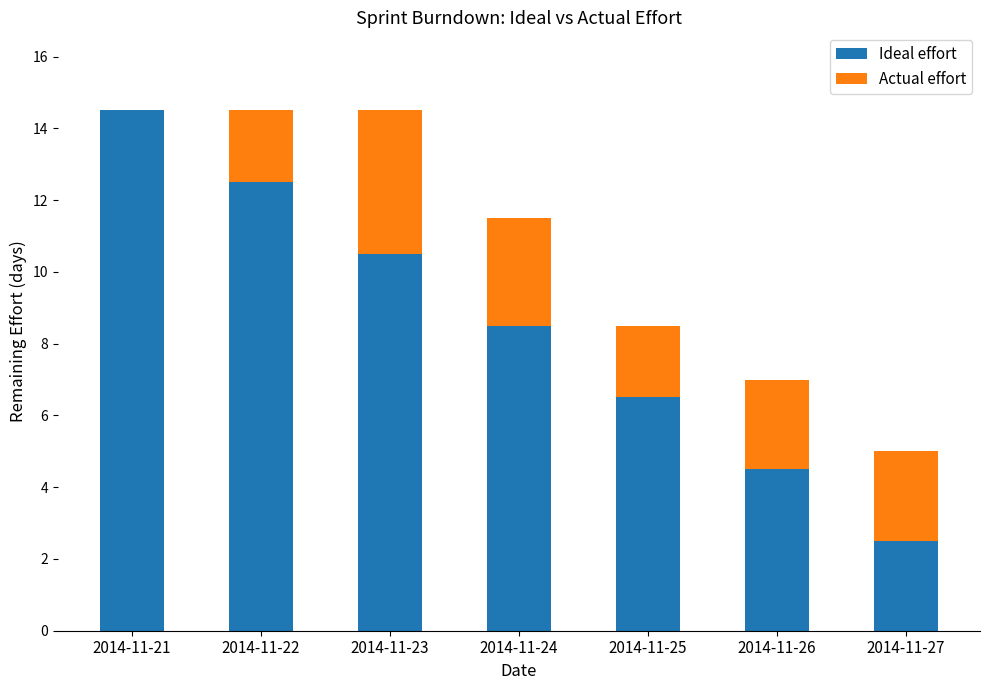

Reading left to right, transcribe the values for Ideal effort.

2014-11-21=14.5	2014-11-22=12.5	2014-11-23=10.5	2014-11-24=8.5	2014-11-25=6.5	2014-11-26=4.5	2014-11-27=2.5